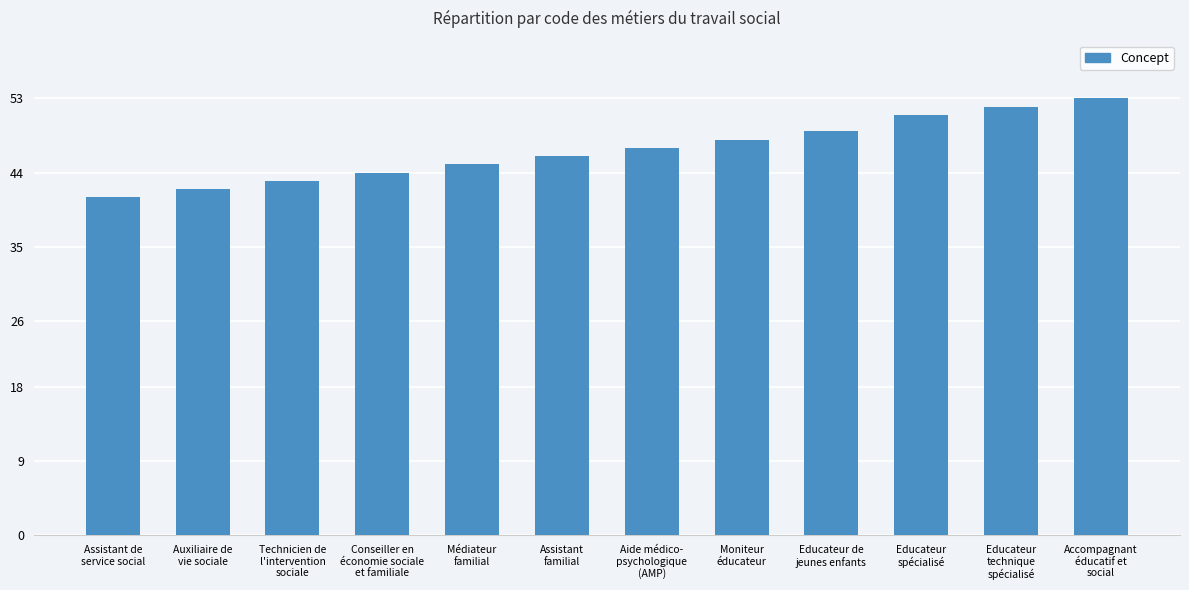

What is the difference between the maximum and second lowest values?

11